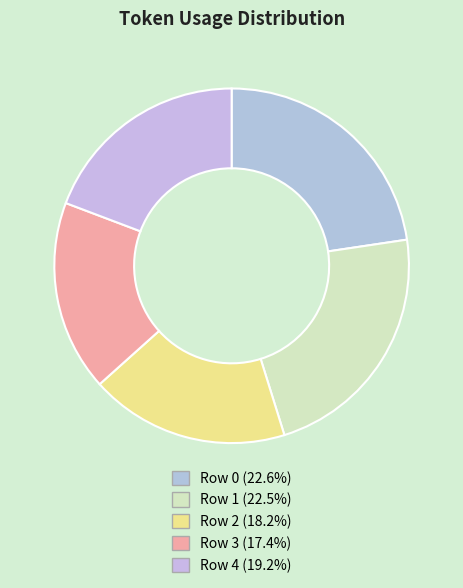

Between Row 4 and Row 3, which is larger?

Row 4